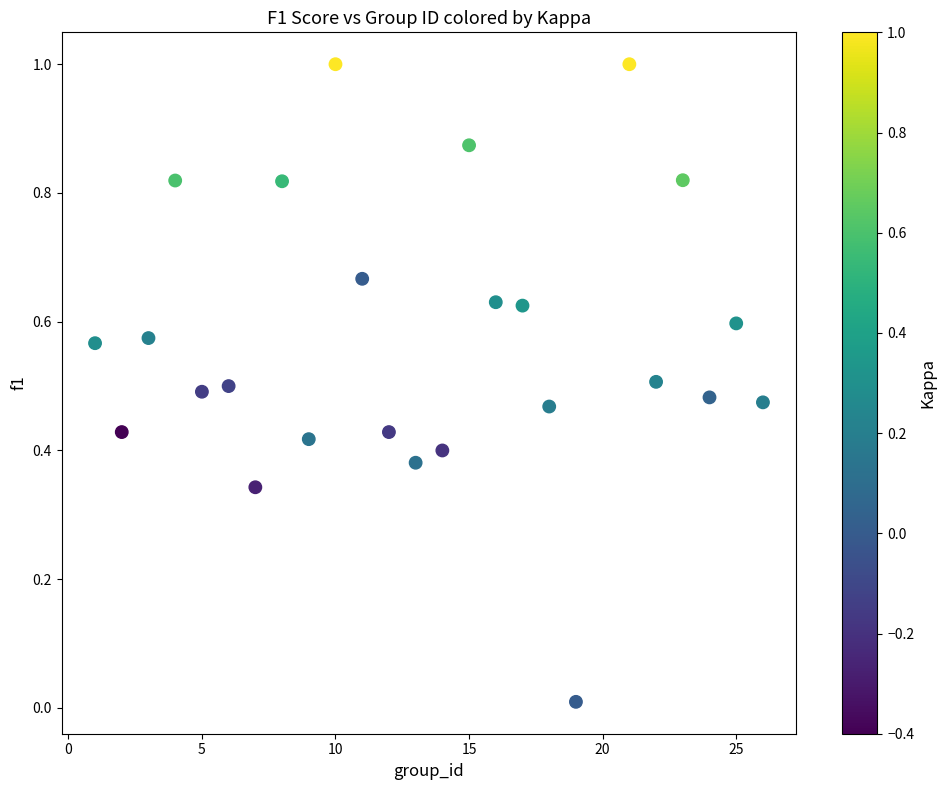

What is the range of Y values (max minus min)?

1.0